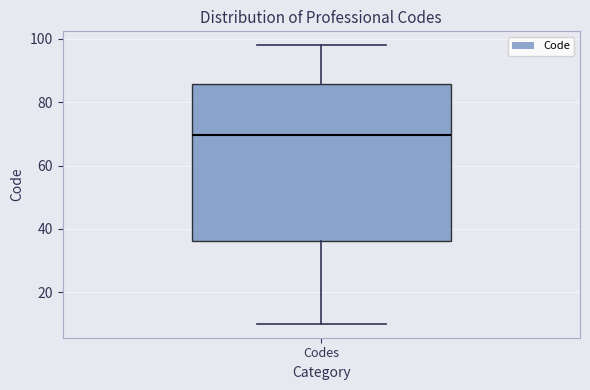

Transcribe this box plot: give where the median line is, the range the box spans, and where the two whiskers end, as read against the y-axis. The values are not printed on the chart, so give them approximately, as read against the axis.

median 70, box 36 to 86, whiskers 10 to 98